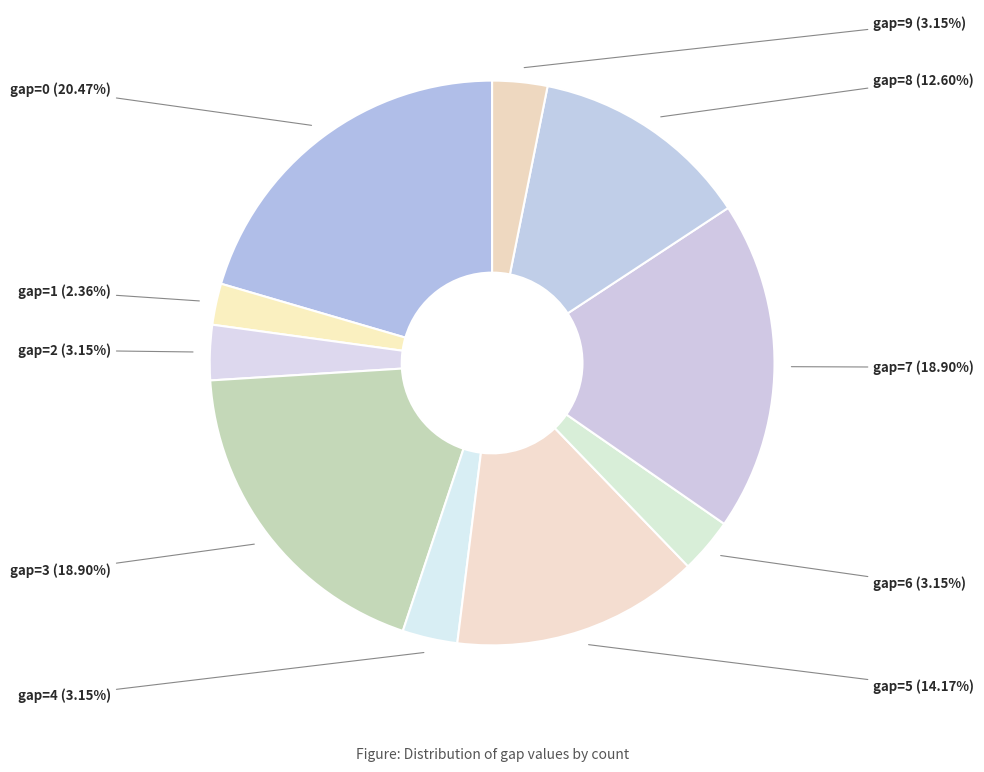

Between gap=8 and gap=1, which is larger?

gap=8